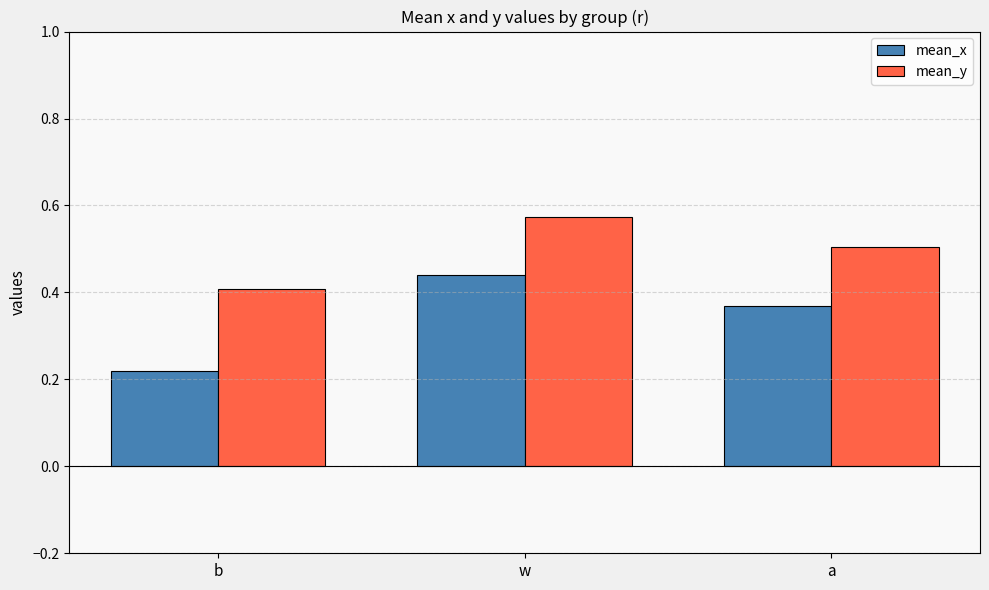

How many groups of bars are there?

3